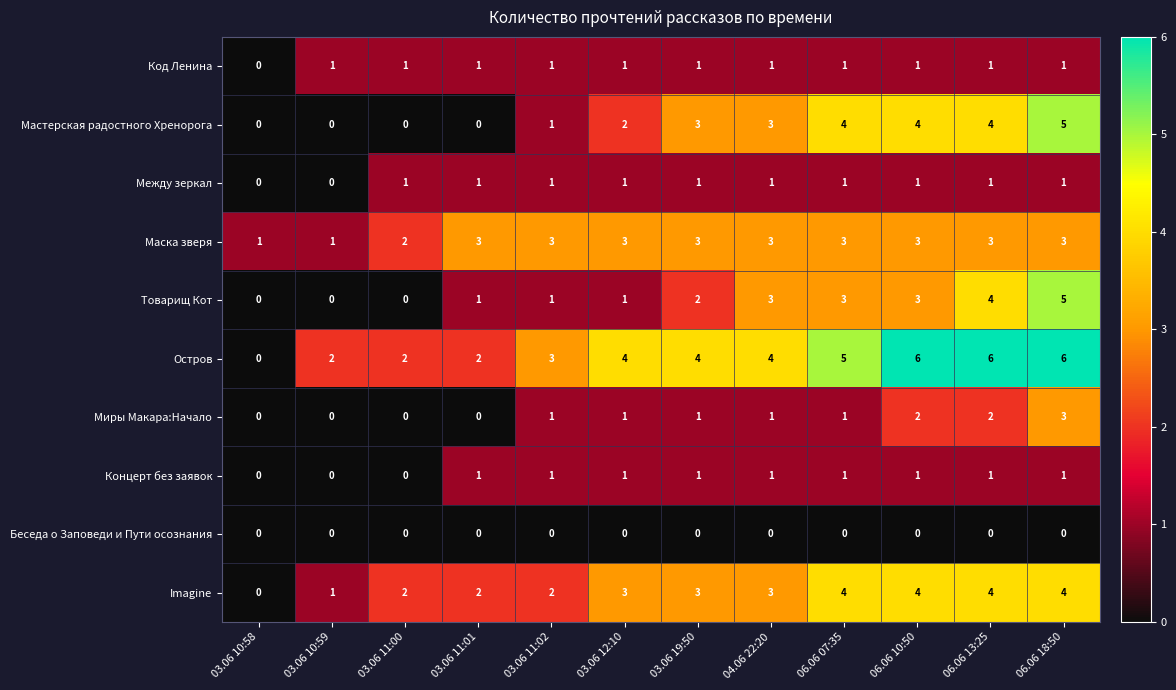

How many values in Миры Макара:Начало are above zero?

8